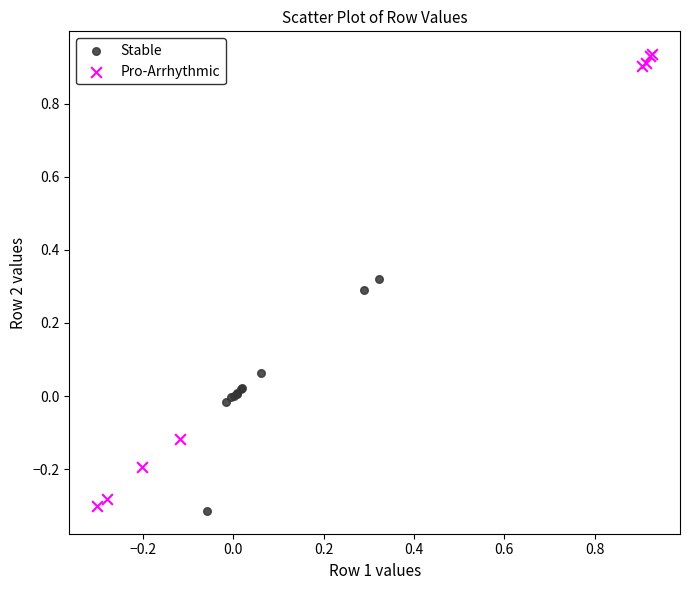

Which series has the widest spread of Y values?

Pro-Arrhythmic